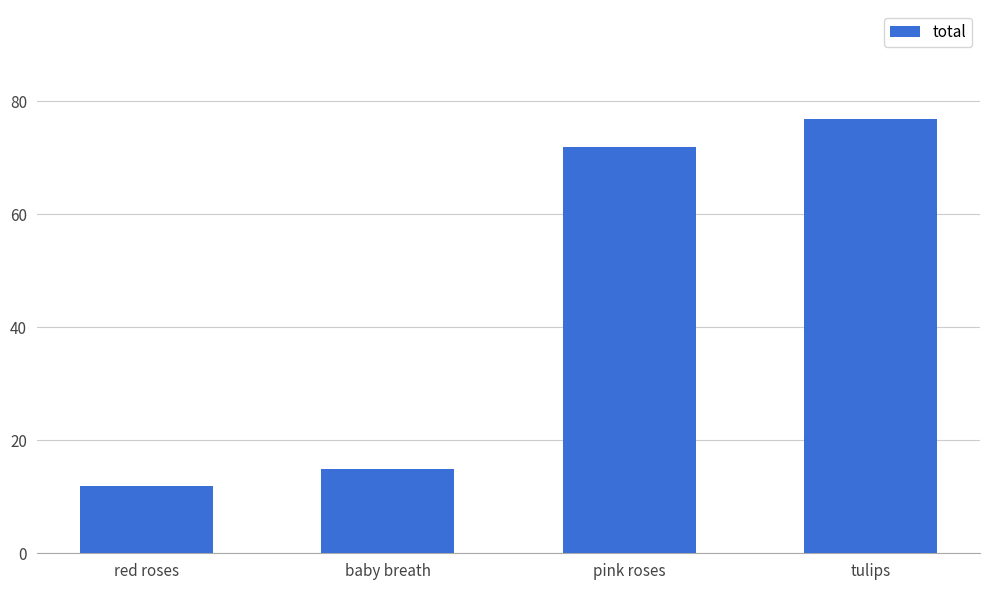

What is the difference between the values at baby breath and tulips?

62.0